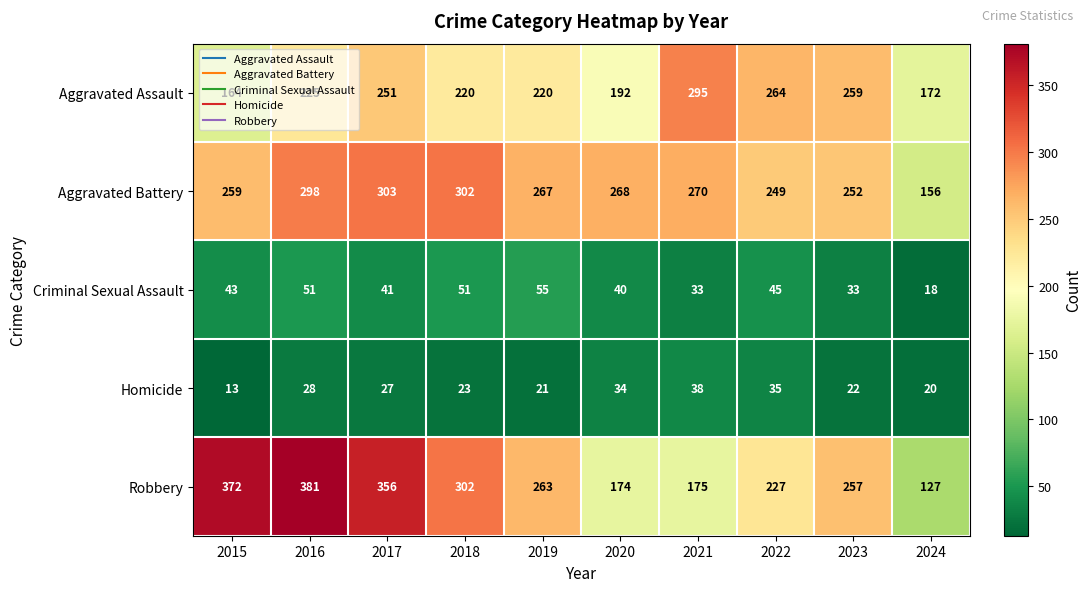

The Criminal Sexual Assault series shows 33 at 2023. True or false?

True